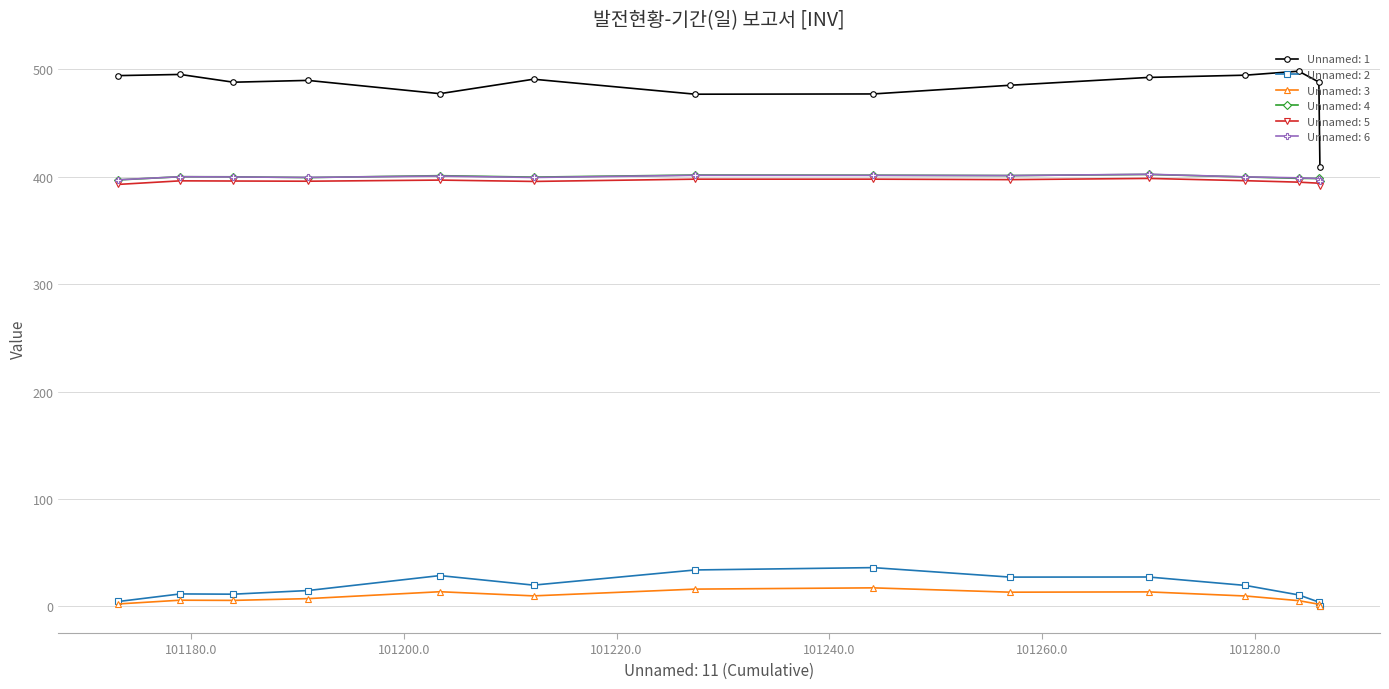

What is the minimum value for Unnamed: 4?

395.7